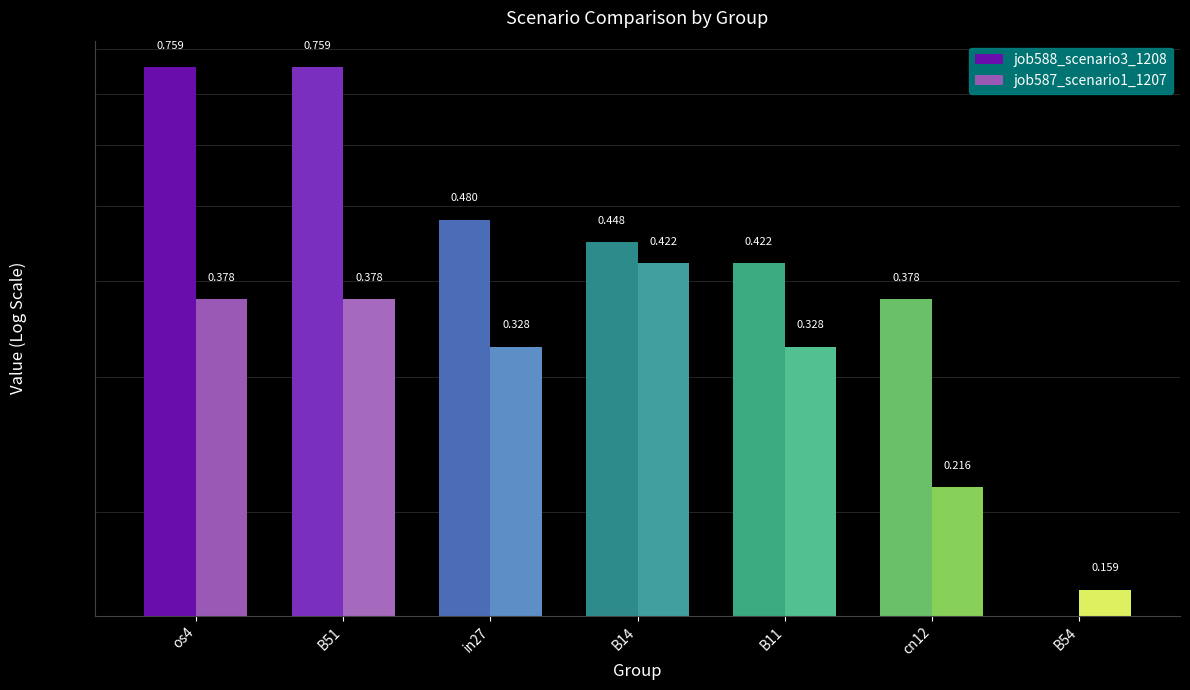

What is the label of the 1st bar from the right?

B54